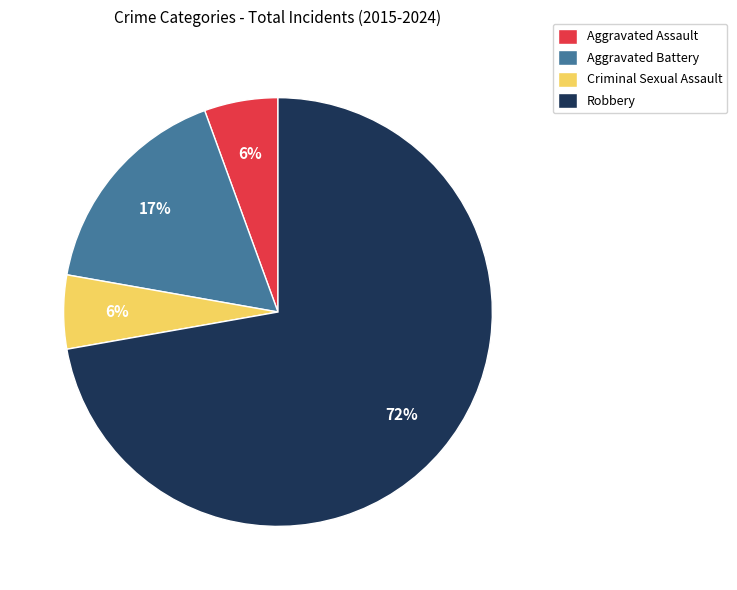

True or false: Robbery accounts for 72% of the total.

True